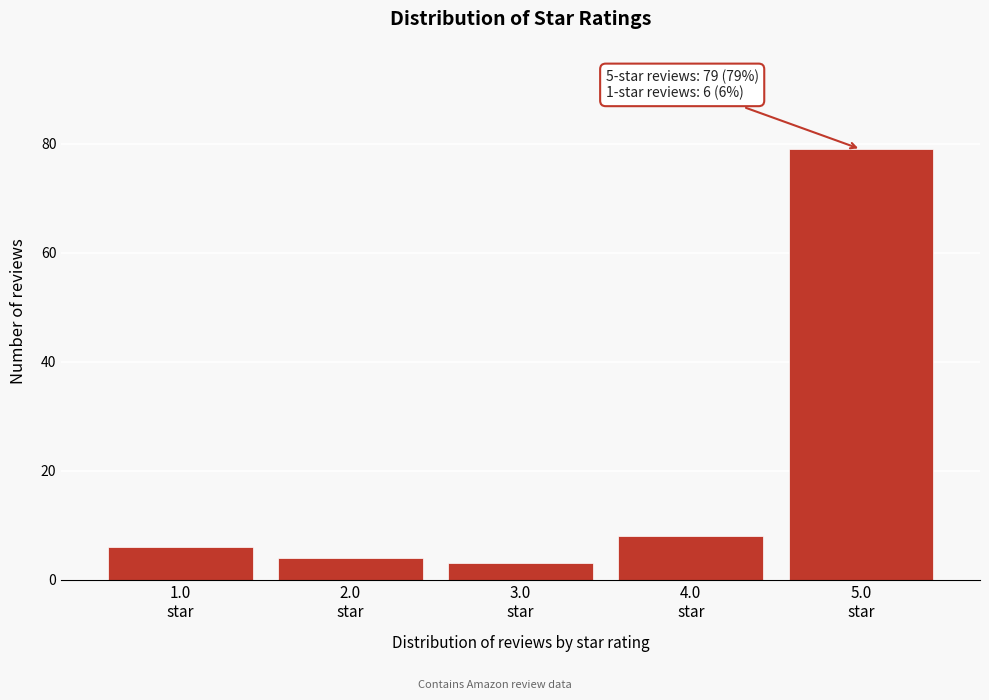

Reading left to right, what are all the values shown in this chart?

6	4	3	8	79